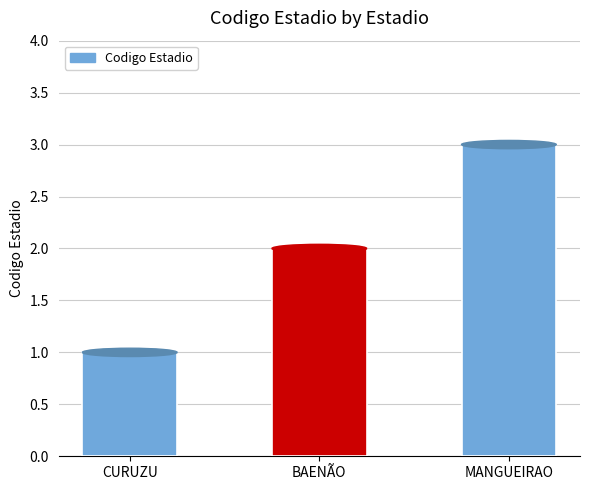

How many data points does each series have?

3